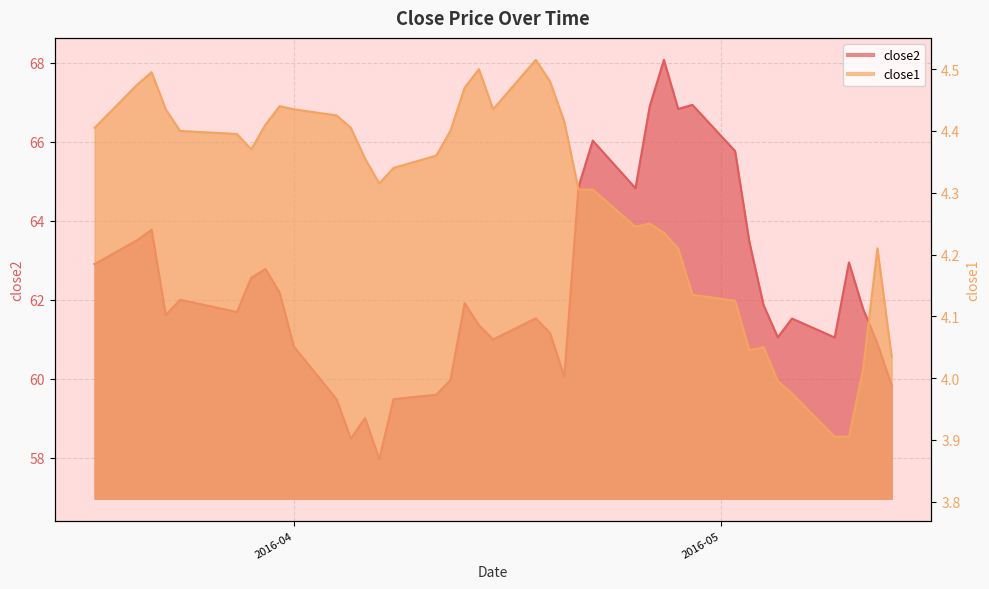

True or false: close2 and close1 intersect in this chart.

False